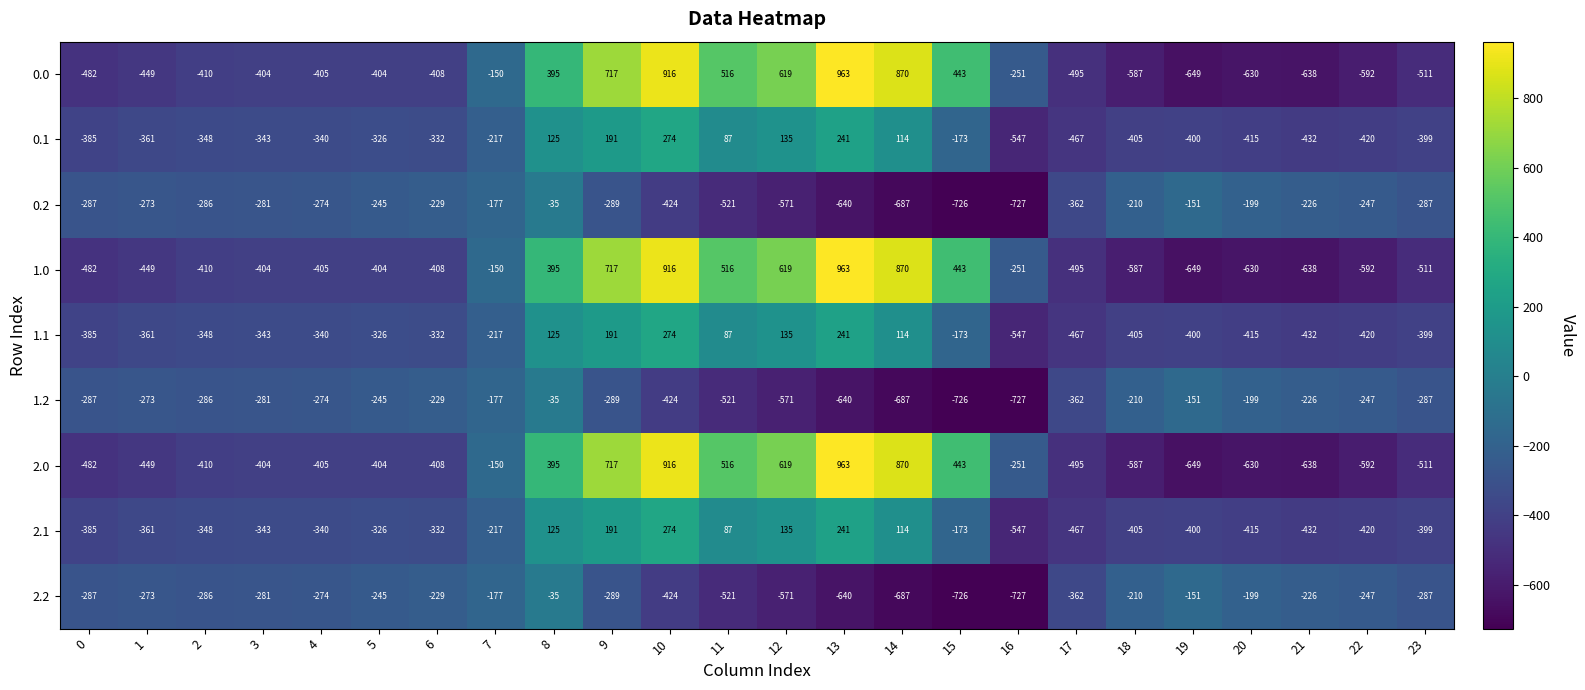

How many distinct data groups are displayed?

9